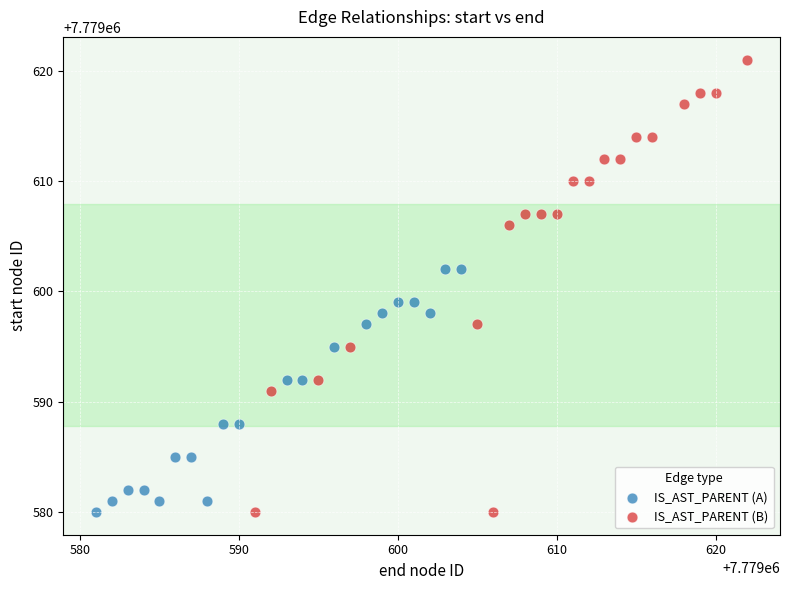

Which series has the widest spread of Y values?

IS_AST_PARENT (B)